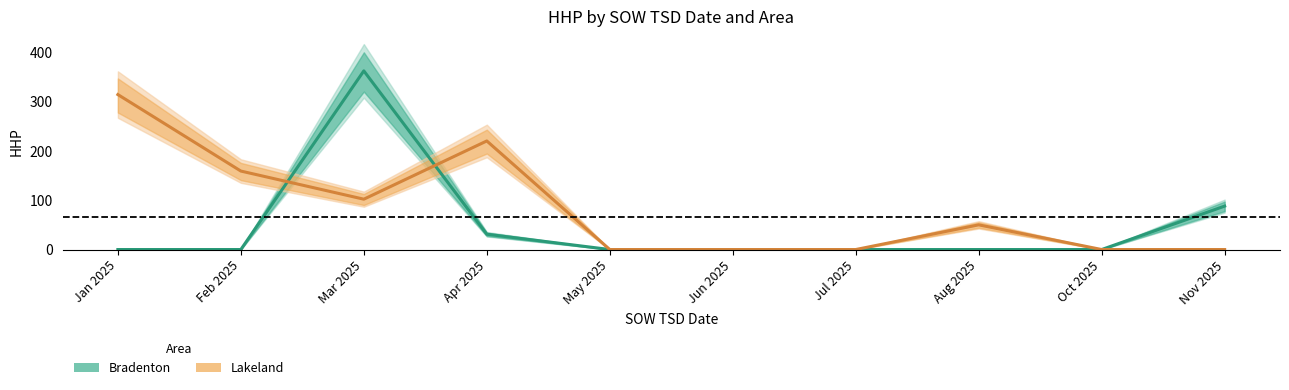

Which series has the widest spread of values?

Bradenton